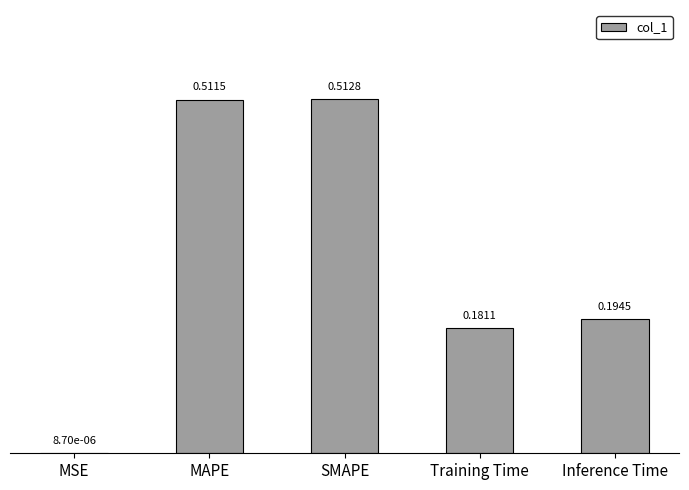

Which label corresponds to the largest value in the chart?

SMAPE